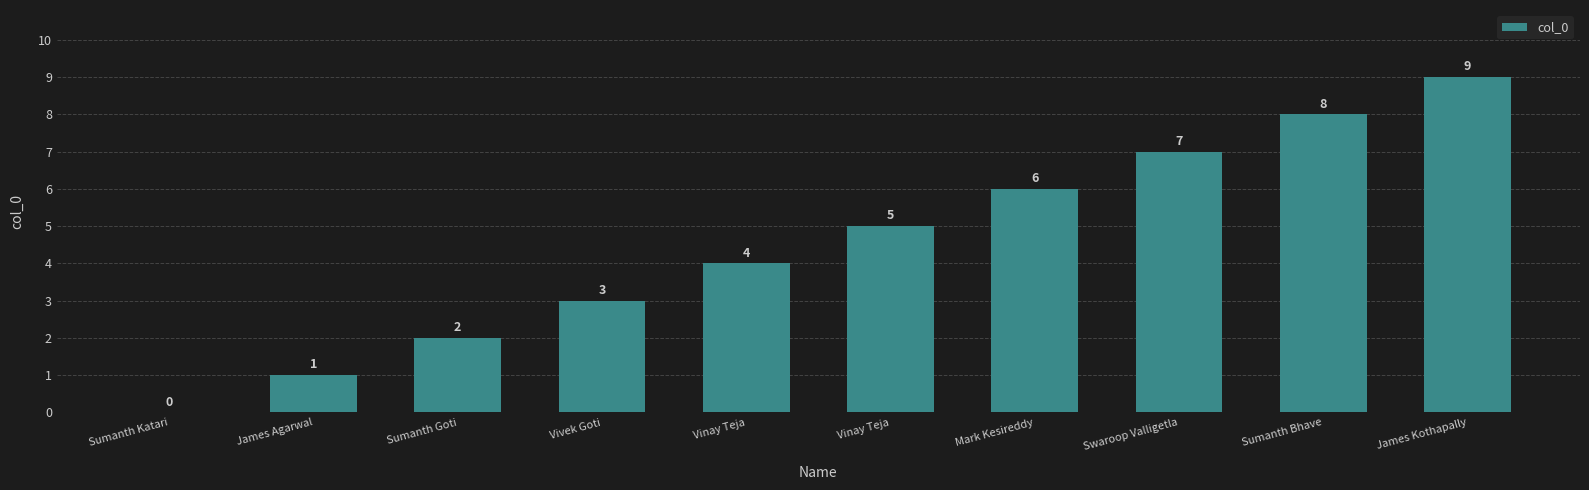

How many positive values are there?

9